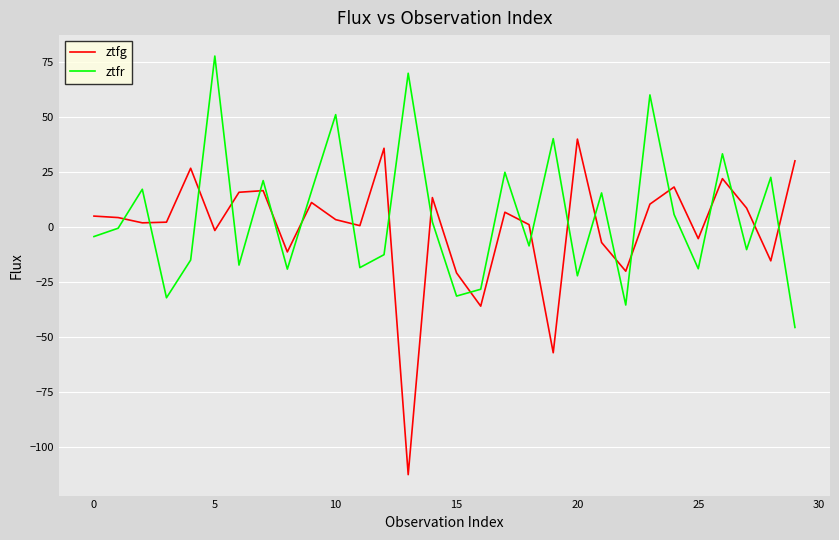

True or false: ztfg and ztfr cross at least once.

True